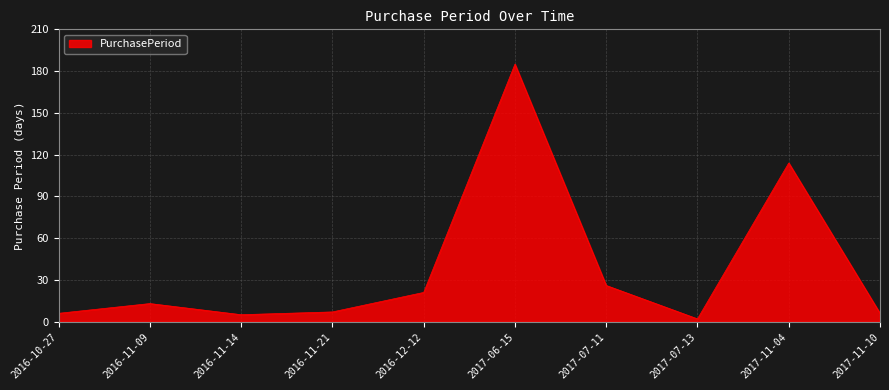

Where is the first local minimum?

2016-11-14